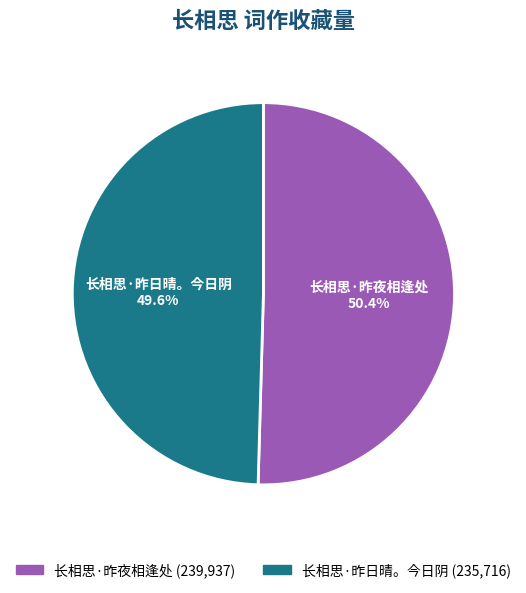

Combined, do 长相思·昨日晴。今日阴 and 长相思·昨夜相逢处 account for over 50%?

Yes